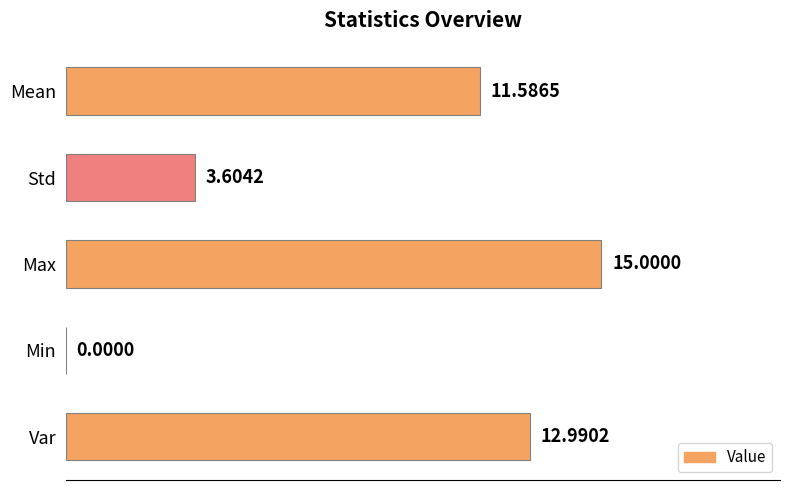

What is the sum of all values?

43.2